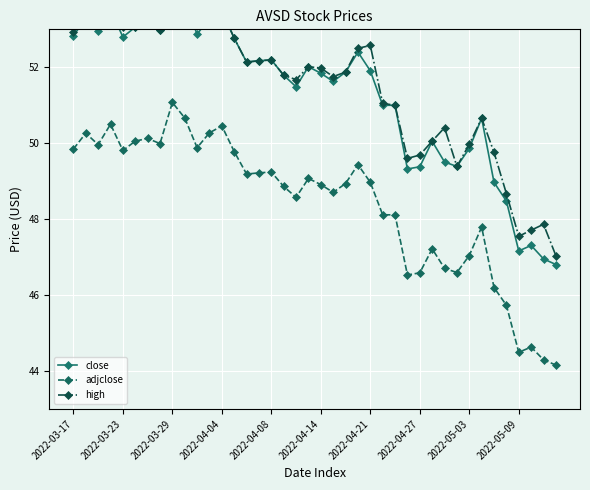

At which label is adjclose closest to 47?

2022-05-03